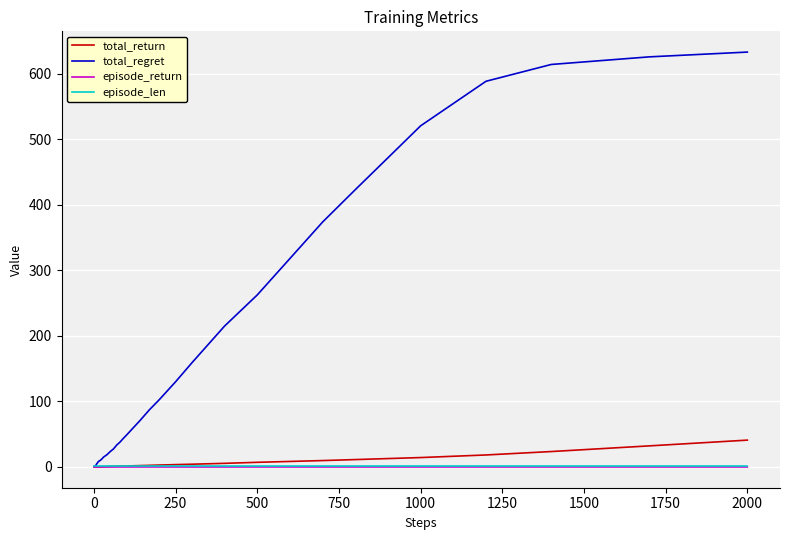

Which series has the largest total across all categories?

total_regret